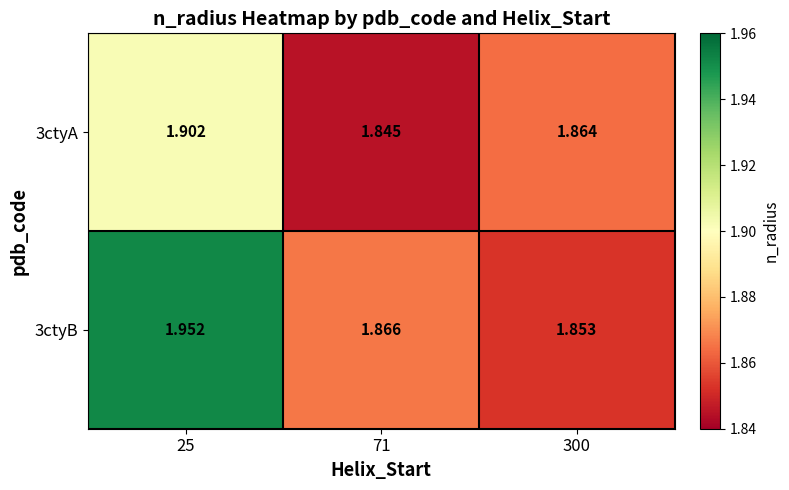

Is the value of 3ctyB at 71 greater than the value of 3ctyA at 71?

Yes